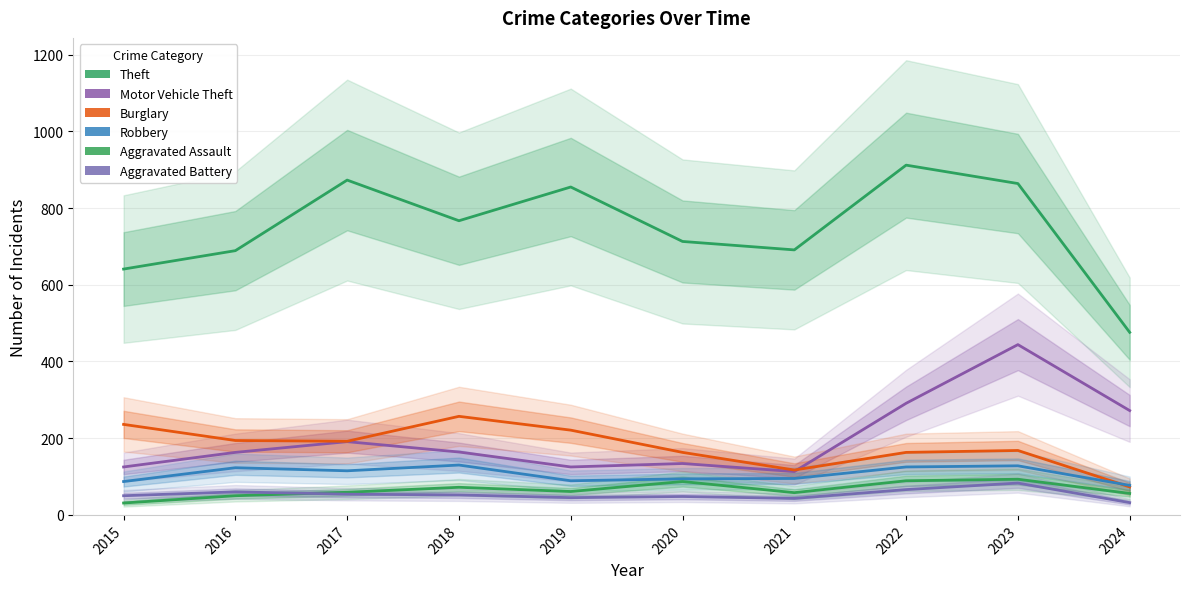

Which series has the largest range (max minus min)?

Theft